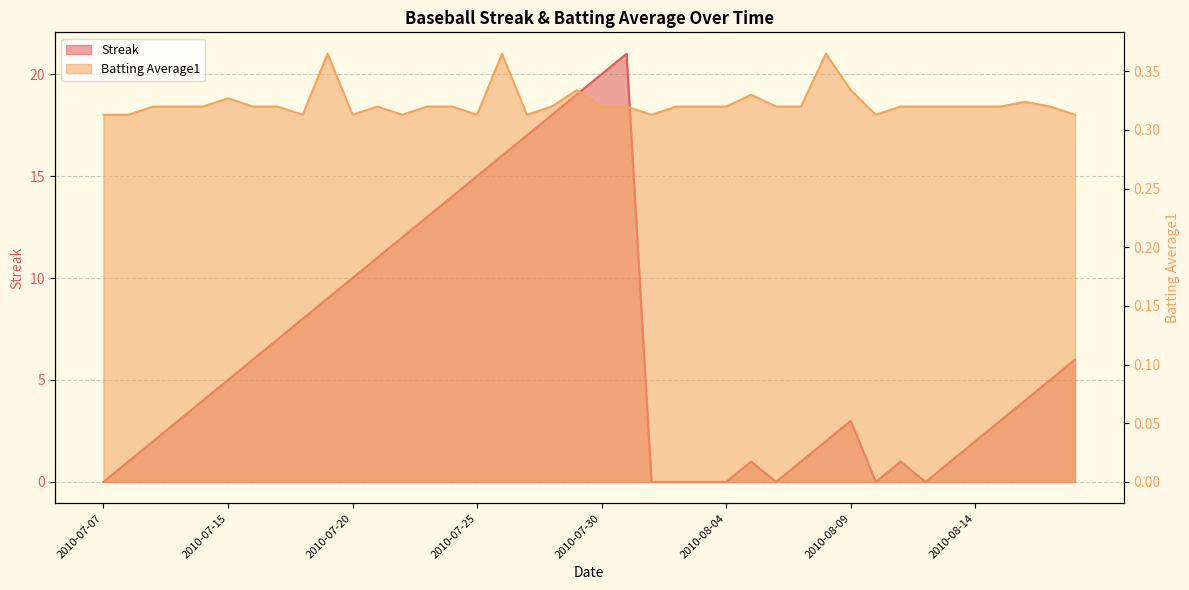

Reading left to right, what are all the values shown in this chart?

Streak: 2010-07-07=0.0	2010-07-08=1.0	2010-07-09=2.0	2010-07-10=3.0	2010-07-11=4.0	2010-07-15=5.0	2010-07-16=6.0	2010-07-17=7.0	2010-07-18=8.0	2010-07-19=9.0	2010-07-20=10.0	2010-07-21=11.0	2010-07-22=12.0	2010-07-23=13.0	2010-07-24=14.0	2010-07-25=15.0	2010-07-26=16.0	2010-07-27=17.0	2010-07-28=18.0	2010-07-29=19.0	2010-07-30=20.0	2010-07-31=21.0	2010-08-01=0.0	2010-08-02=0.0	2010-08-03=0.0	2010-08-04=0.0	2010-08-05=1.0	2010-08-06=0.0	2010-08-07=1.0	2010-08-08=2.0	2010-08-09=3.0	2010-08-10=0.0	2010-08-11=1.0	2010-08-12=0.0	2010-08-13=1.0	2010-08-14=2.0	2010-08-15=3.0	2010-08-16=4.0	2010-08-17=5.0	2010-08-18=6.0
Batting Average1: 2010-07-07=0.3	2010-07-08=0.3	2010-07-09=0.3	2010-07-10=0.3	2010-07-11=0.3	2010-07-15=0.3	2010-07-16=0.3	2010-07-17=0.3	2010-07-18=0.3	2010-07-19=0.4	2010-07-20=0.3	2010-07-21=0.3	2010-07-22=0.3	2010-07-23=0.3	2010-07-24=0.3	2010-07-25=0.3	2010-07-26=0.4	2010-07-27=0.3	2010-07-28=0.3	2010-07-29=0.3	2010-07-30=0.3	2010-07-31=0.3	2010-08-01=0.3	2010-08-02=0.3	2010-08-03=0.3	2010-08-04=0.3	2010-08-05=0.3	2010-08-06=0.3	2010-08-07=0.3	2010-08-08=0.4	2010-08-09=0.3	2010-08-10=0.3	2010-08-11=0.3	2010-08-12=0.3	2010-08-13=0.3	2010-08-14=0.3	2010-08-15=0.3	2010-08-16=0.3	2010-08-17=0.3	2010-08-18=0.3